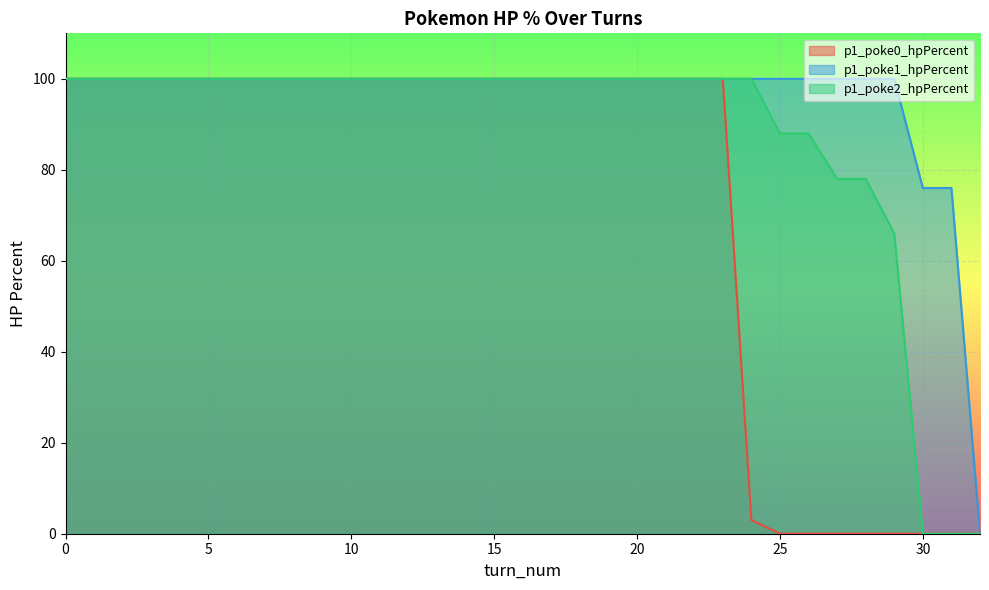

True or false: p1_poke2_hpPercent has a value of 100 at 23.

True